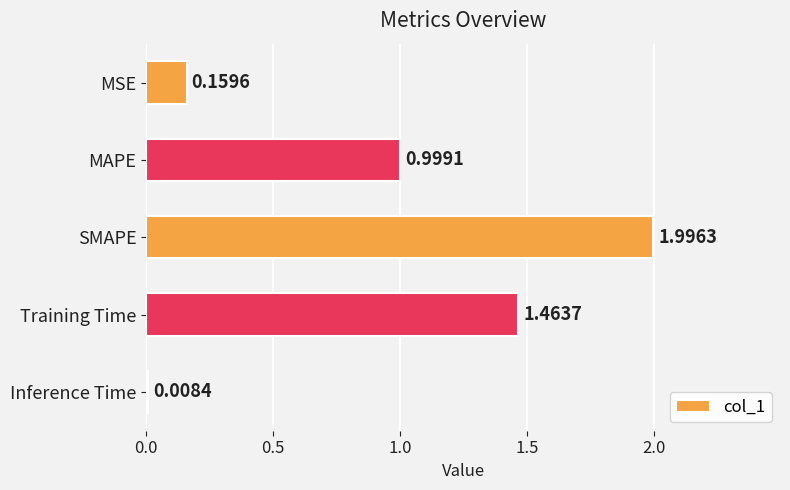

List the labels in order of value, smallest first.

Inference Time, MSE, MAPE, Training Time, SMAPE